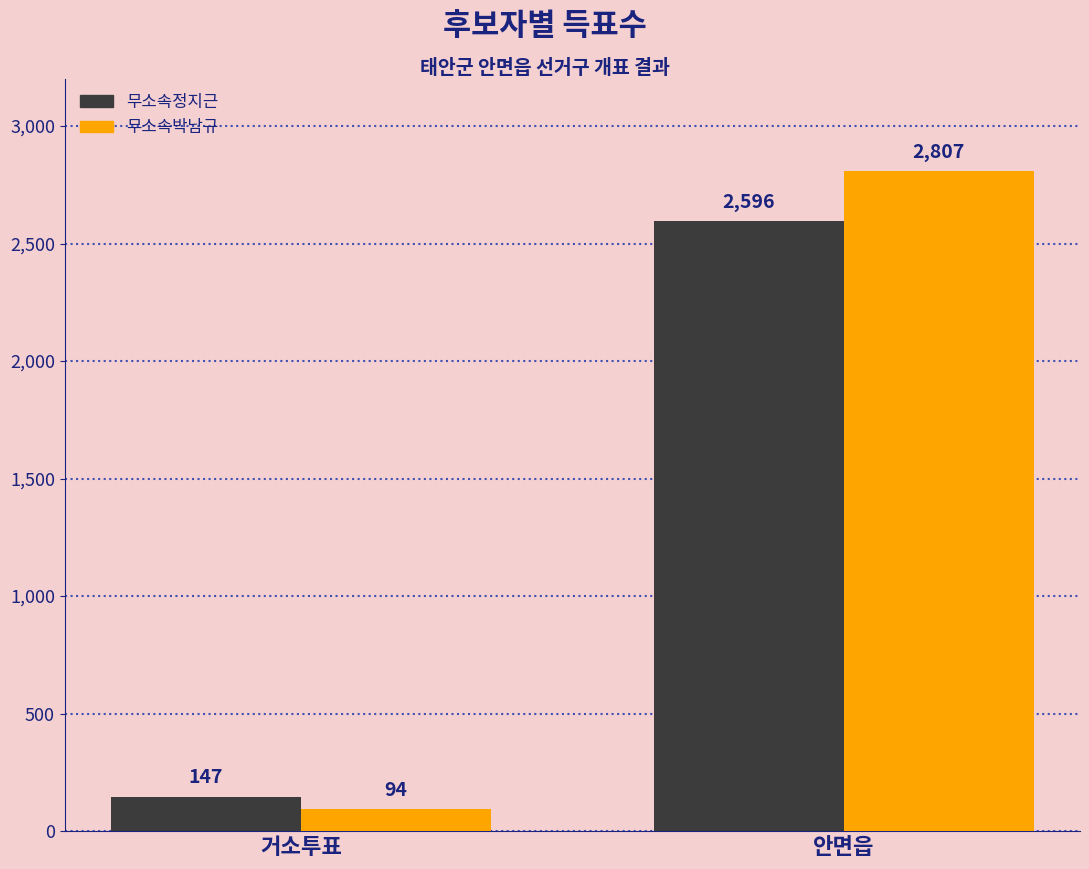

Which label corresponds to the smallest value in the chart?

거소투표